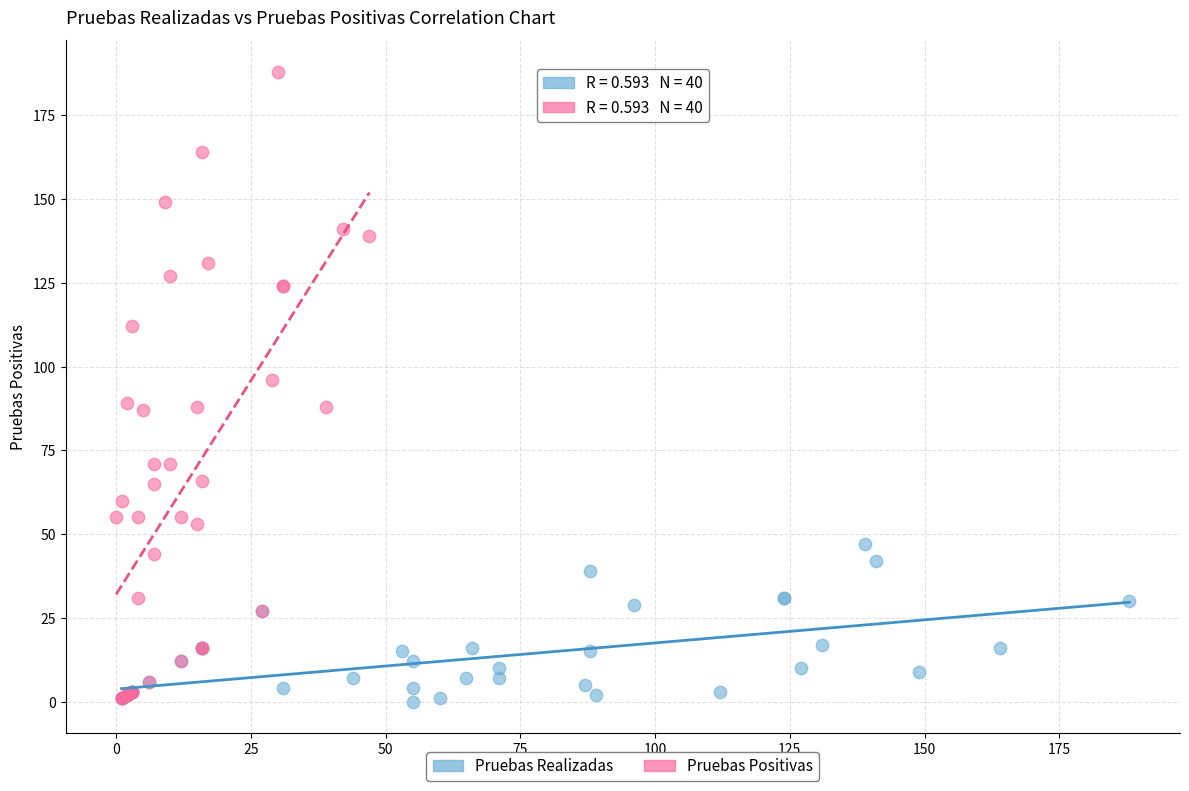

Which series has the widest spread of Y values?

Pruebas Positivas